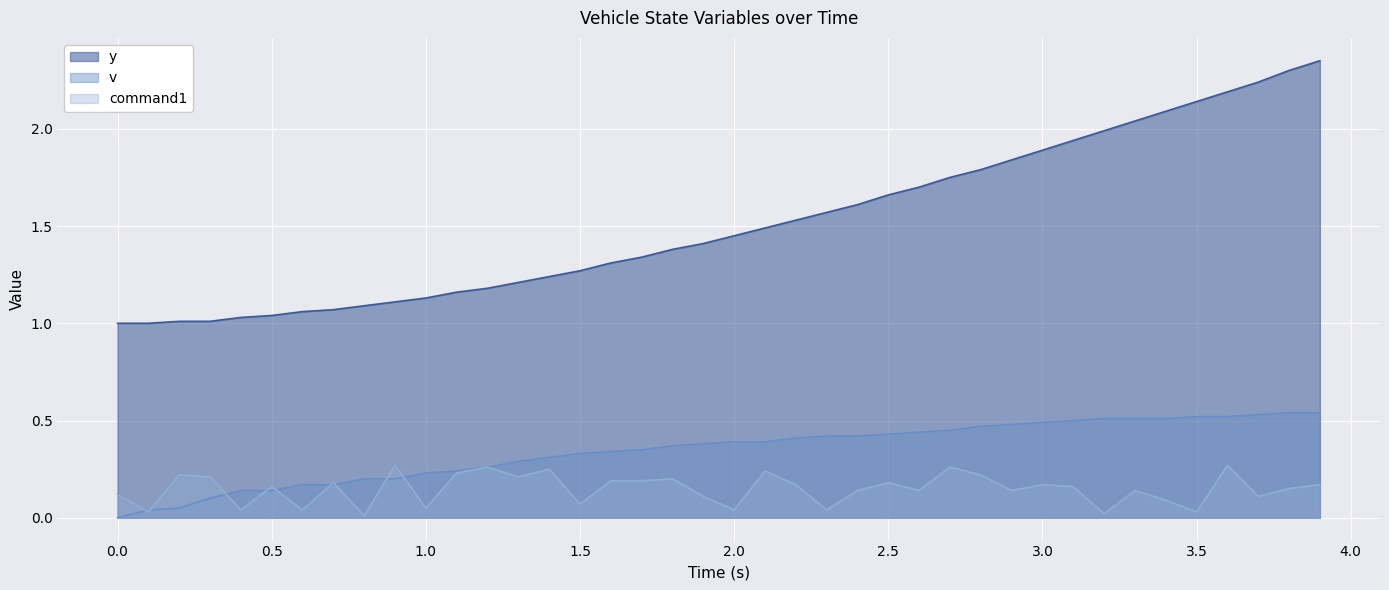

Which series has the largest total across all categories?

y